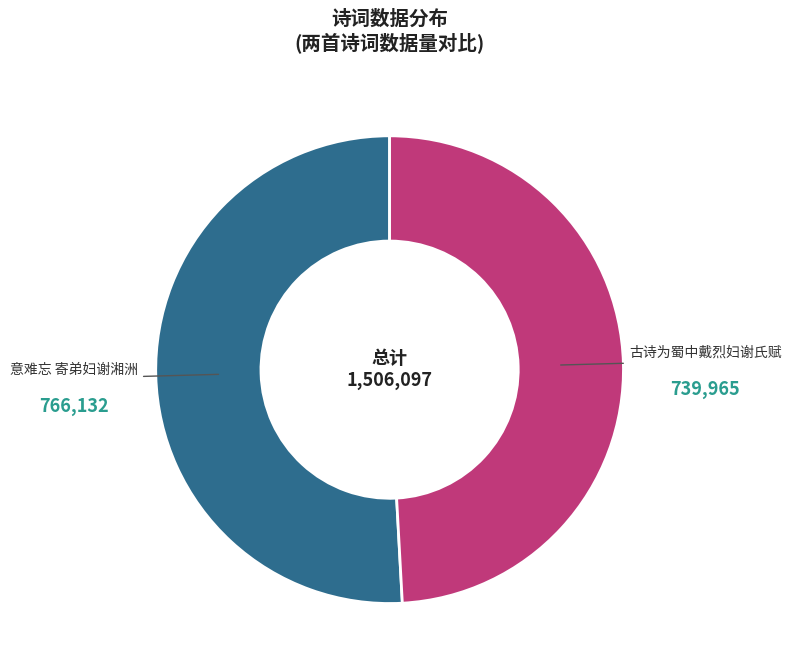

How many segments does this pie chart have?

2